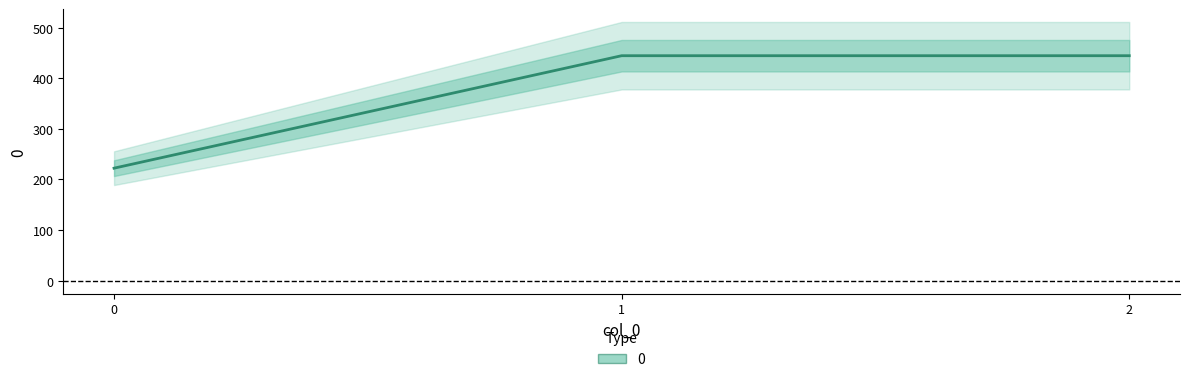

What is the change in value from 0 to 2?

+222.2